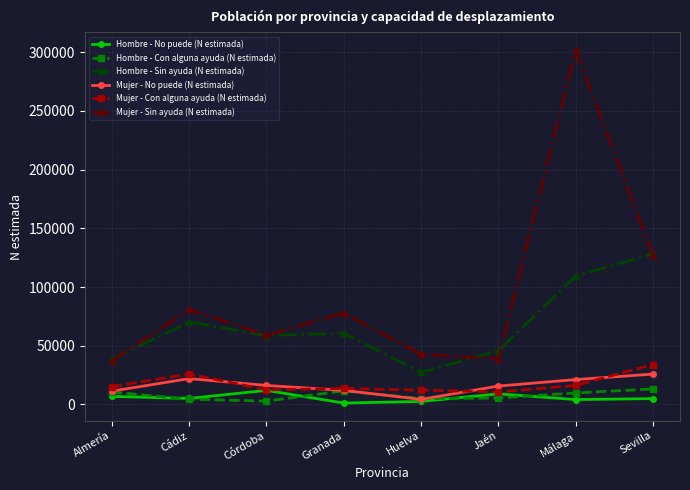

How many categories are shown in the chart?

8